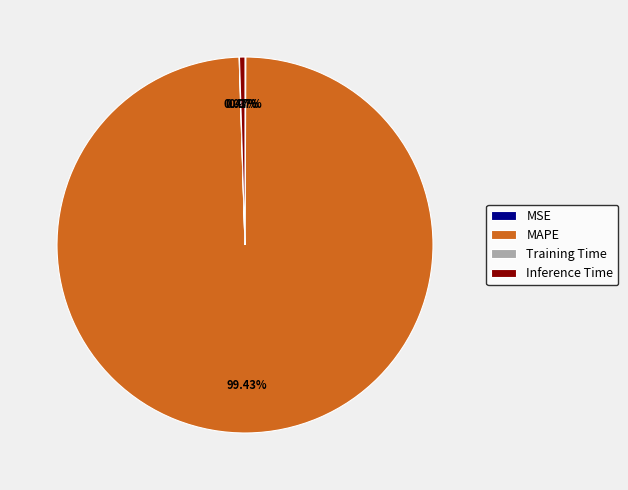

Is there a majority slice in this chart?

Yes